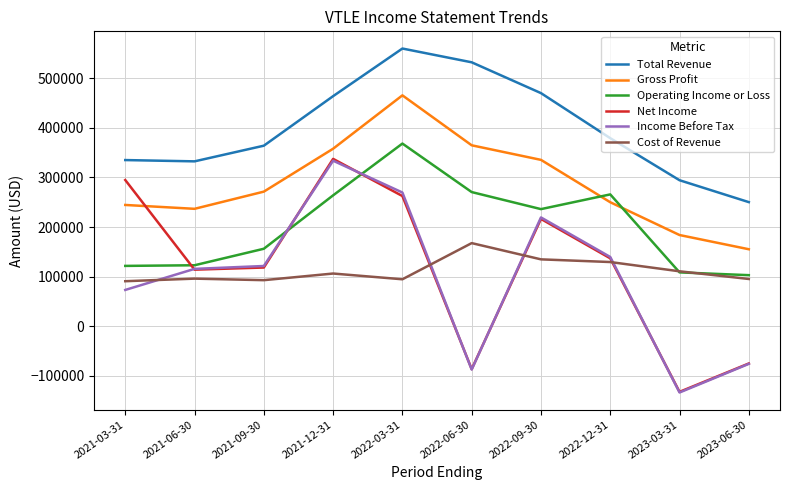

Is it true that Cost of Revenue equals 95100 at 2023-06-30?

True